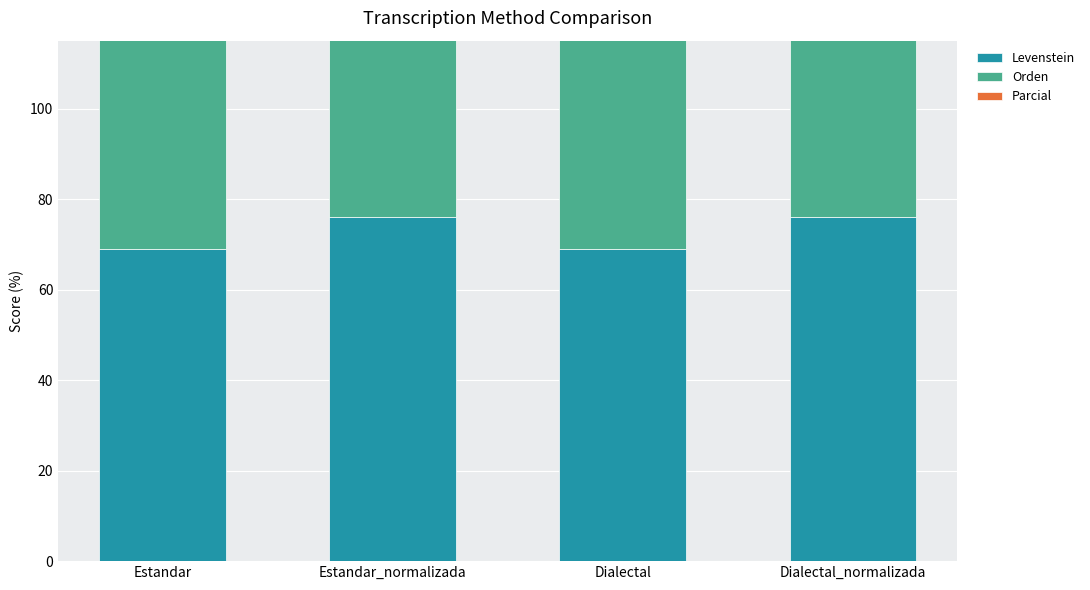

The value of Orden at Dialectal_normalizada is 128.0. True or false?

False